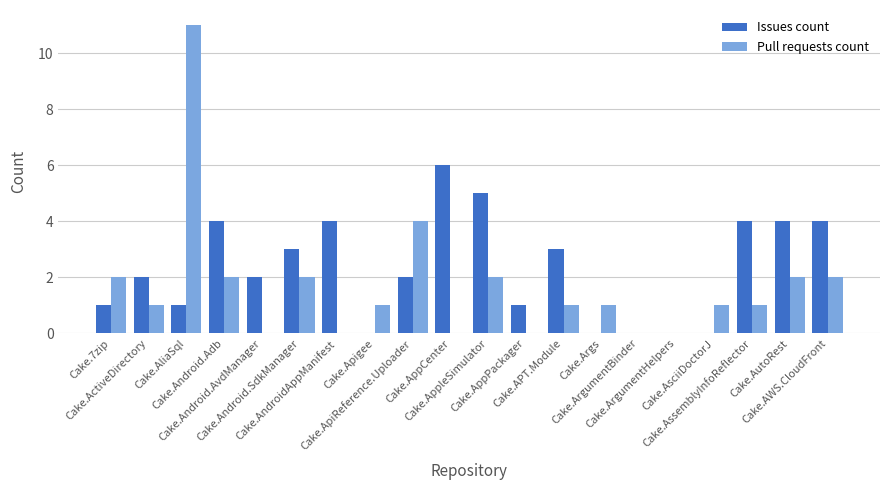

Are the bars horizontal?

No